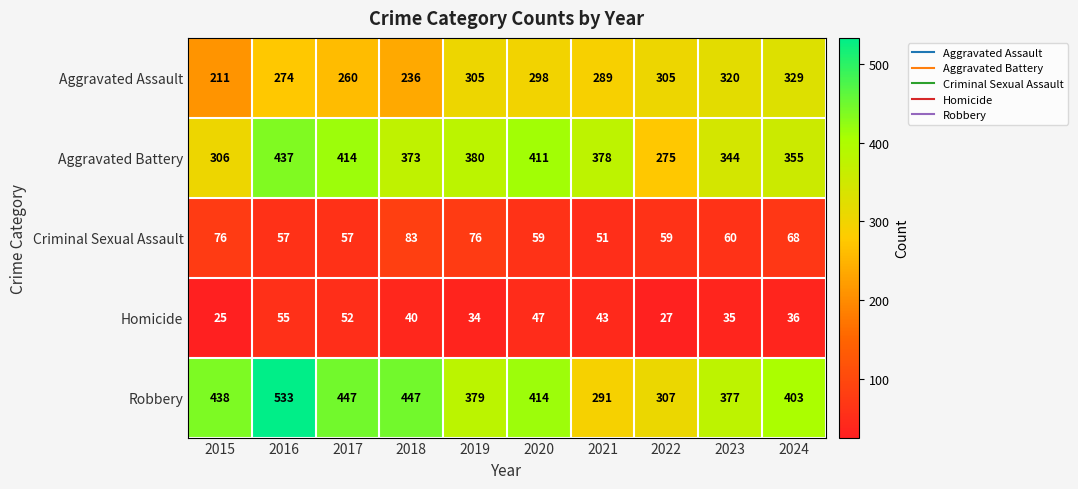

What is the average value of the Criminal Sexual Assault series?

65